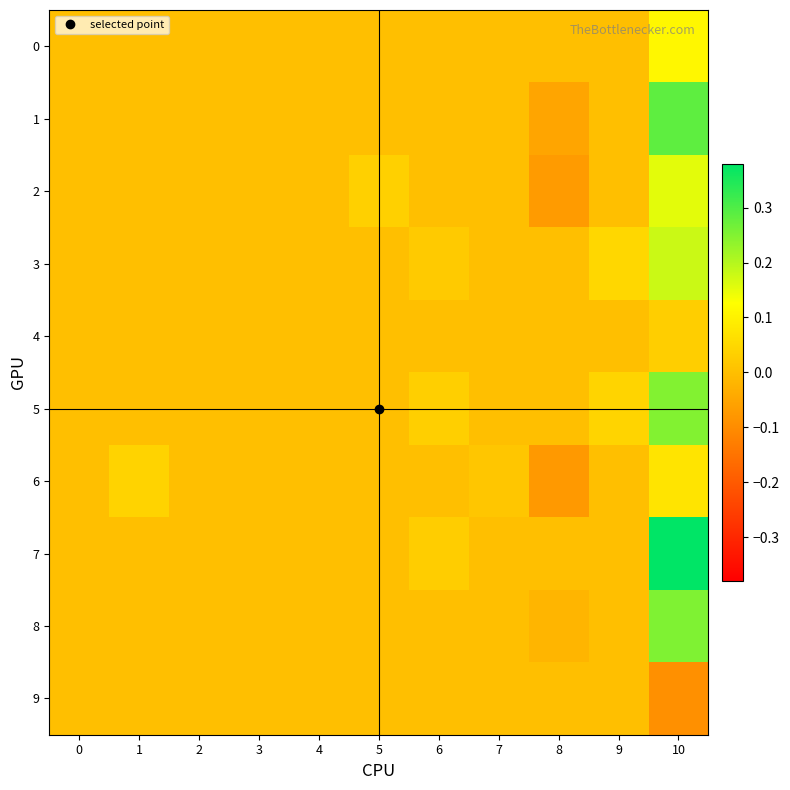

List the series in order of their peak value, lowest first.

row_9, row_4, row_6, row_0, row_2, row_3, row_5, row_8, row_1, row_7